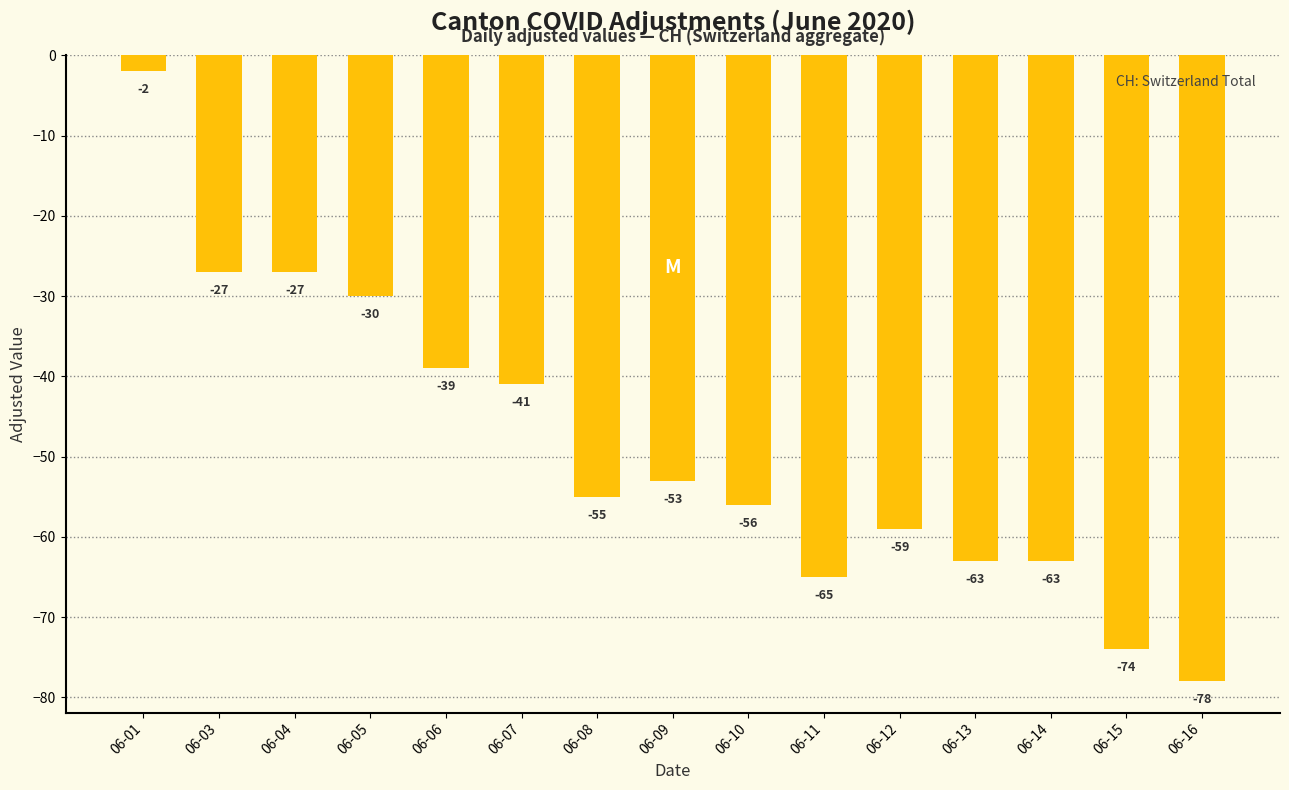

What is the change in value from 06-11 to 06-13?

+2